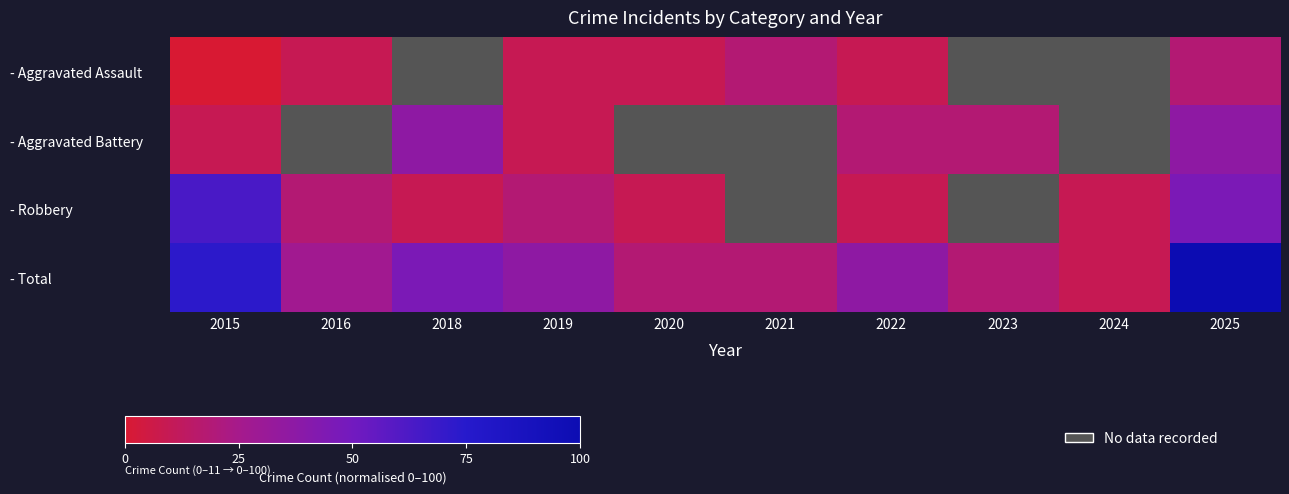

What is the spread (max minus min) of values at 2023?

18.2